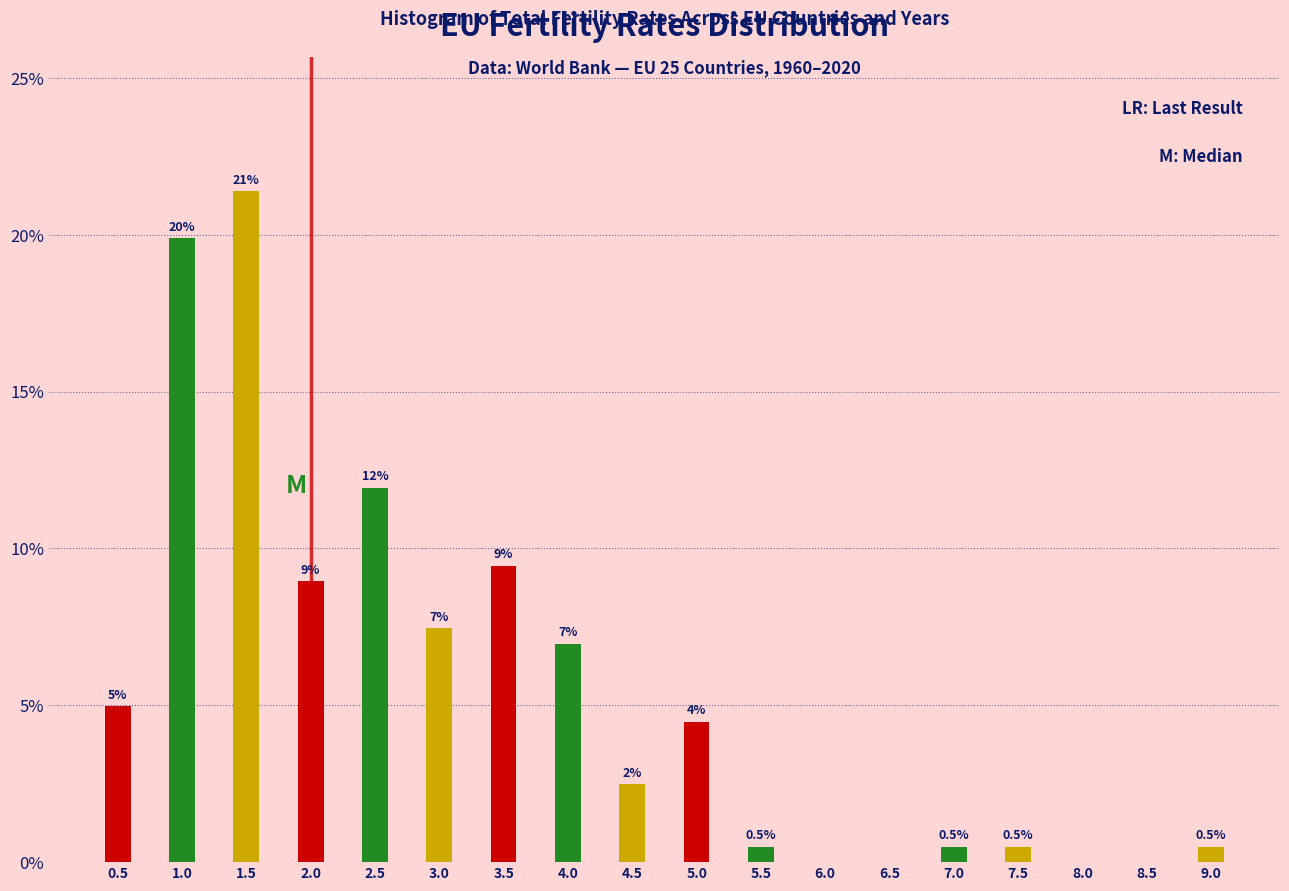

Reading left to right, list all the values displayed in this chart.

0.5=5.0	1.0=19.9	1.5=21.4	2.0=9.0	2.5=11.9	3.0=7.5	3.5=9.5	4.0=7.0	4.5=2.5	5.0=4.5	5.5=0.5	6.0=0.0	6.5=0.0	7.0=0.5	7.5=0.5	8.0=0.0	8.5=0.0	9.0=0.5